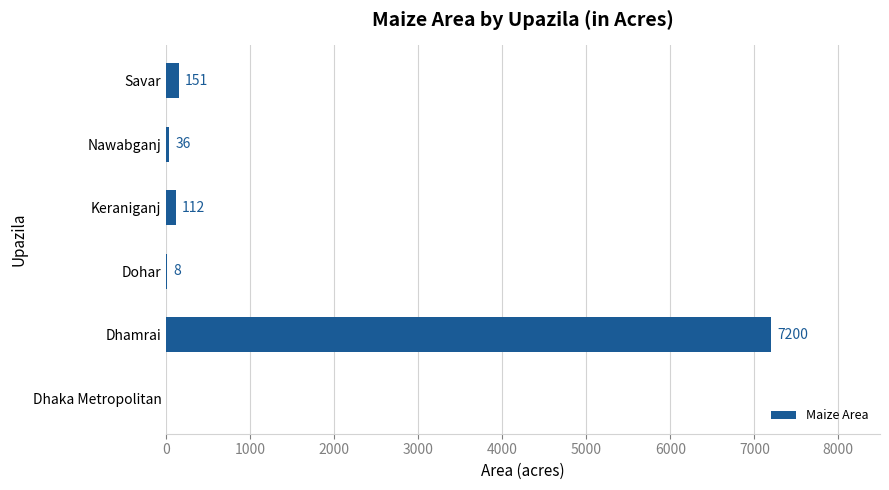

Are the bars grouped side by side (vs. stacked)?

No